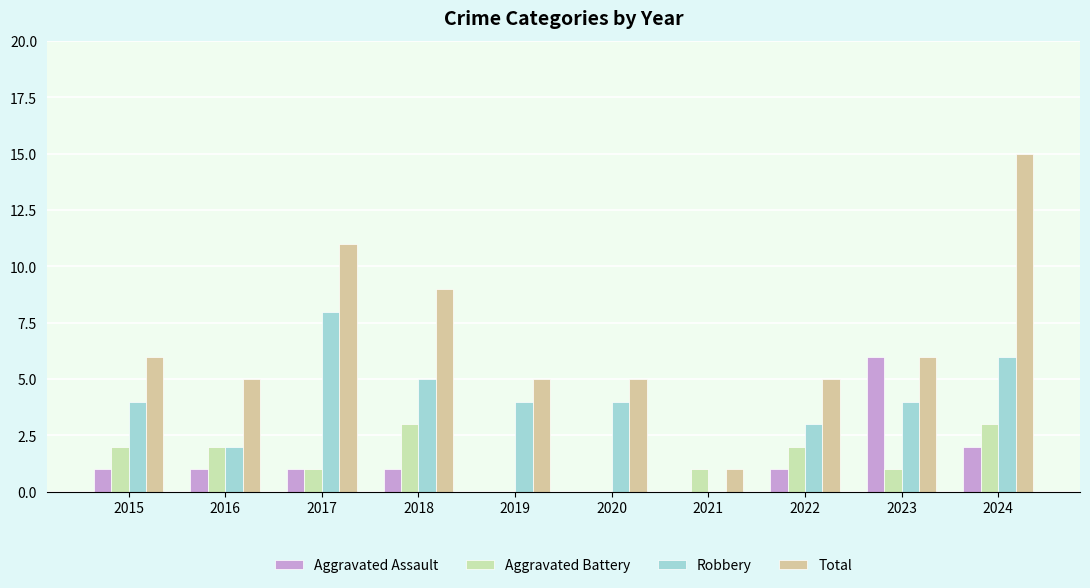

At which category is the sum across all series the highest?

2024